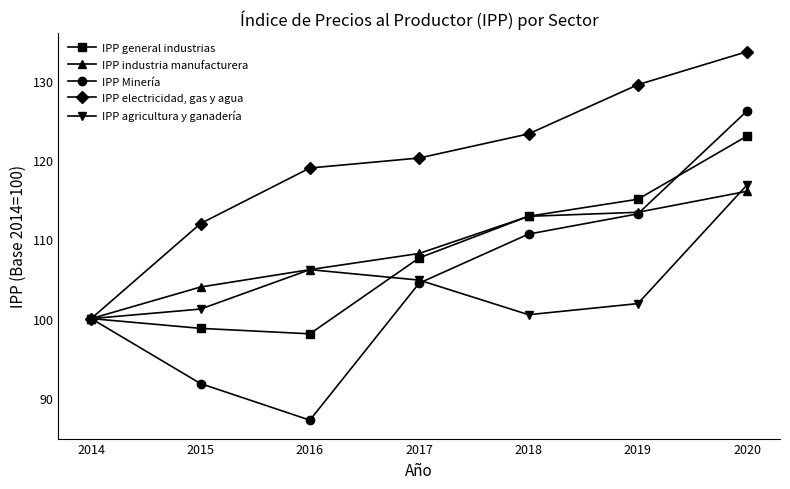

True or false: IPP agricultura y ganadería has a value of 204.7 at 2020.

False